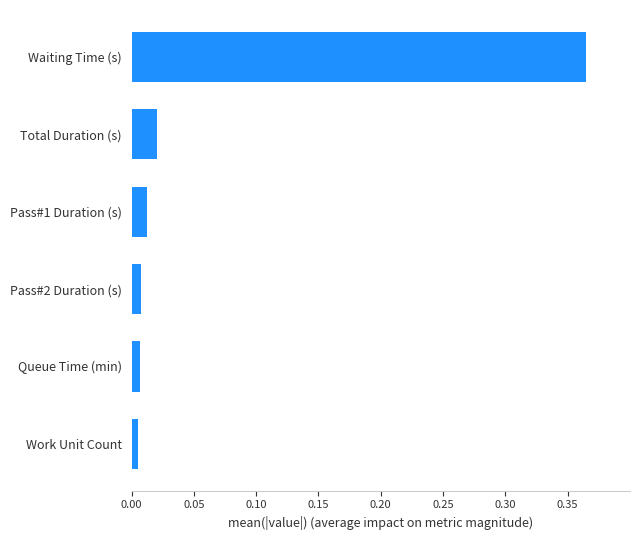

Which has a higher value, Work Unit Count or Total Duration (s)?

Total Duration (s)